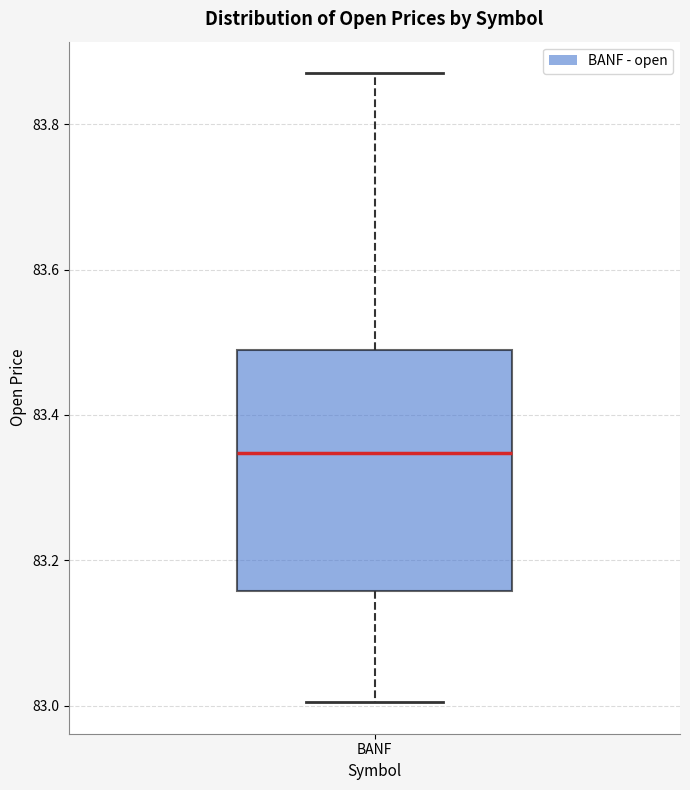

Transcribe this box plot: give where the median line is, the range the box spans, and where the two whiskers end, as read against the y-axis. The values are not printed on the chart, so give them approximately, as read against the axis.

median 83.34, box 83.16 to 83.48, whiskers 83.00 to 83.88